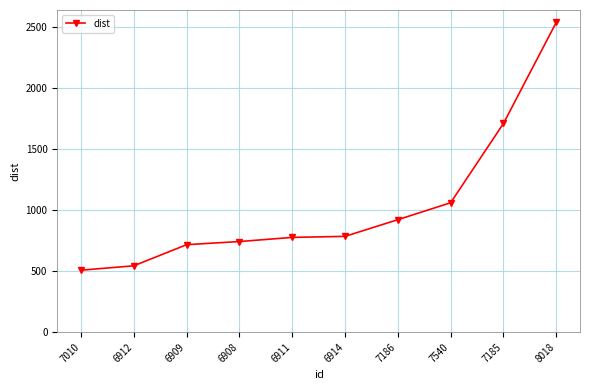

How many values are below 785?

5